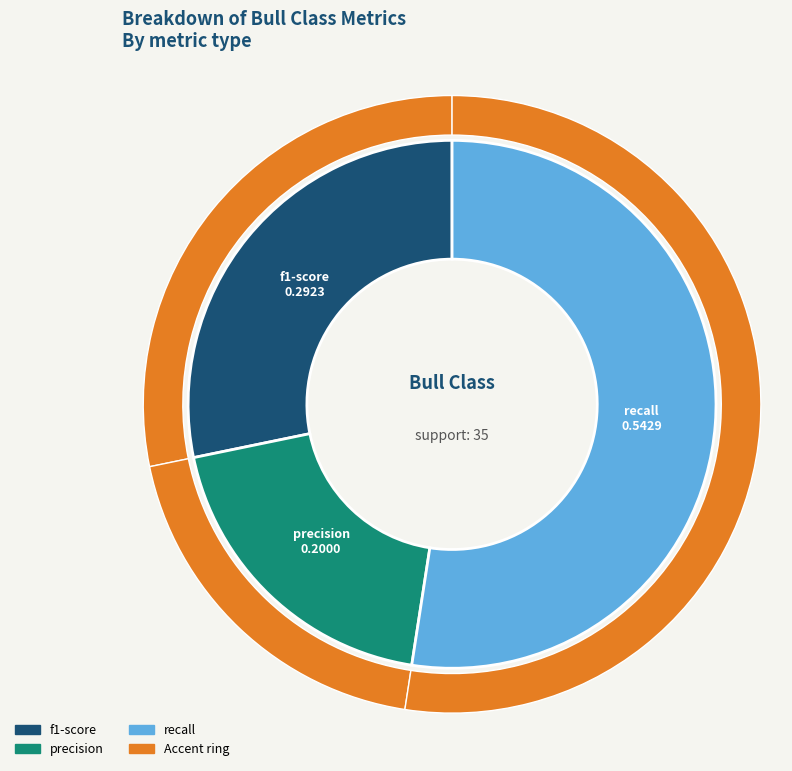

Count the number of slices in the pie.

4